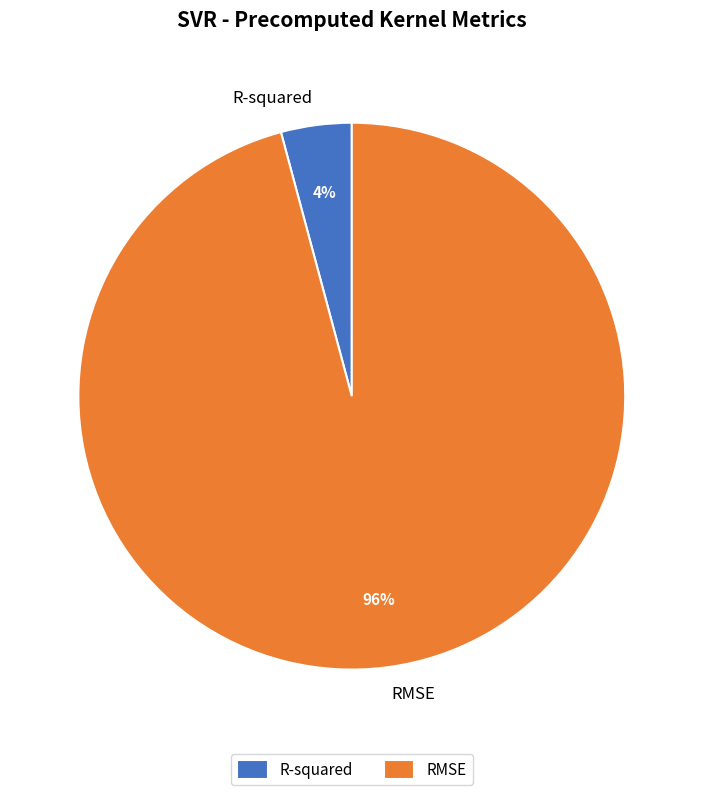

To the nearest percent, what is the difference between the R-squared and RMSE slice percentages?

92%